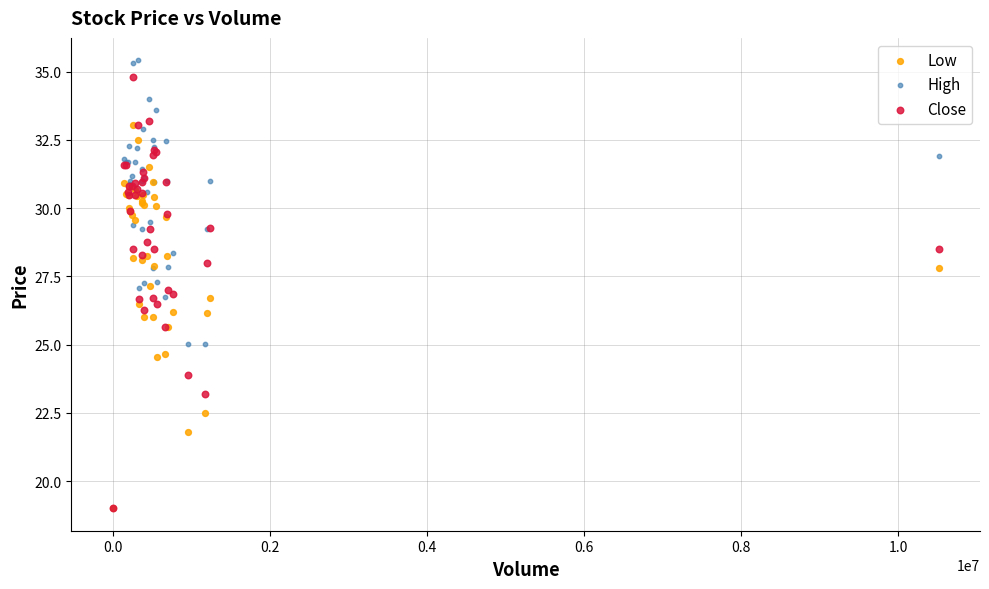

What are all the series names shown in the legend?

Low, High, Close